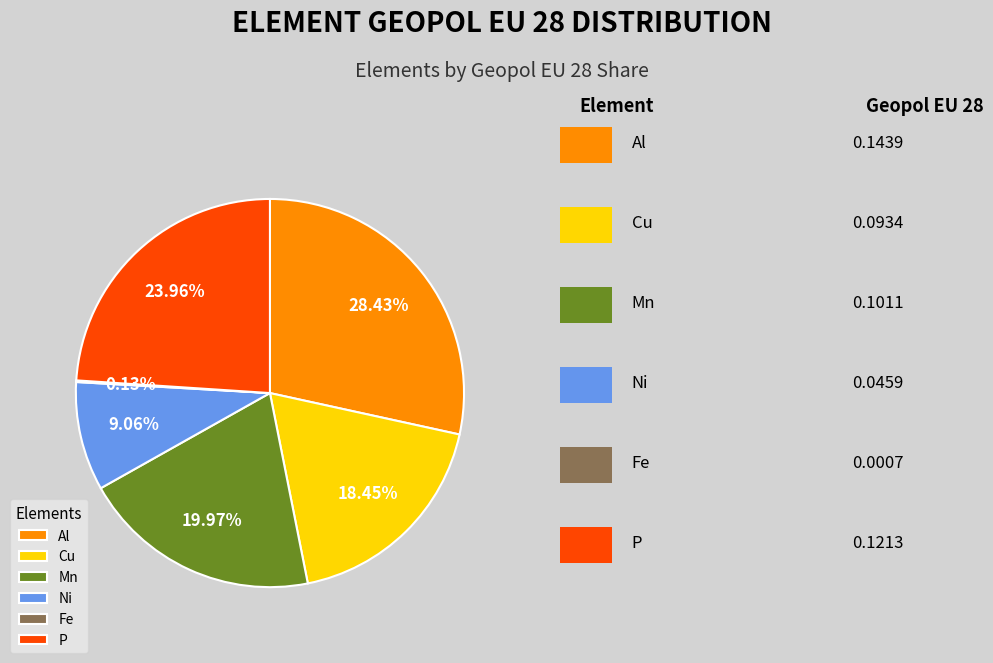

What percentage is NOT represented by Al?

71.6%